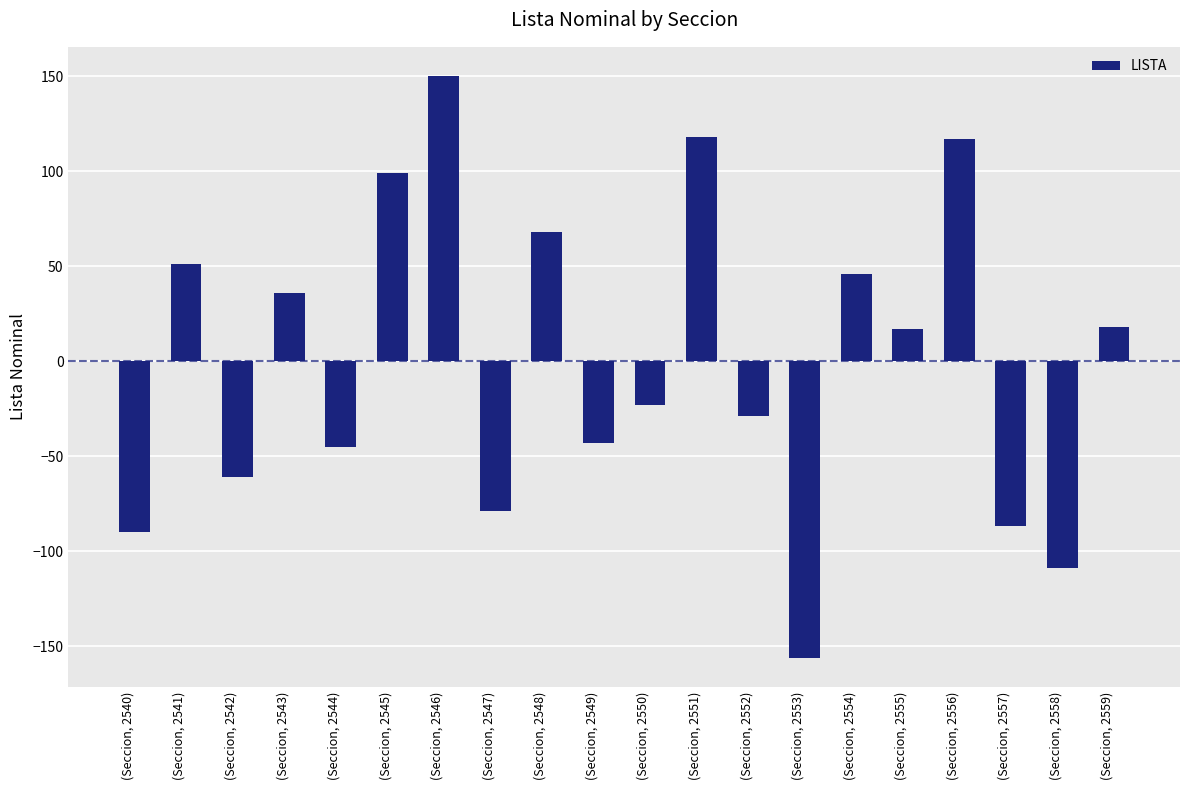

At which category does the chart reach its minimum across all series?

(Seccion, 2553)